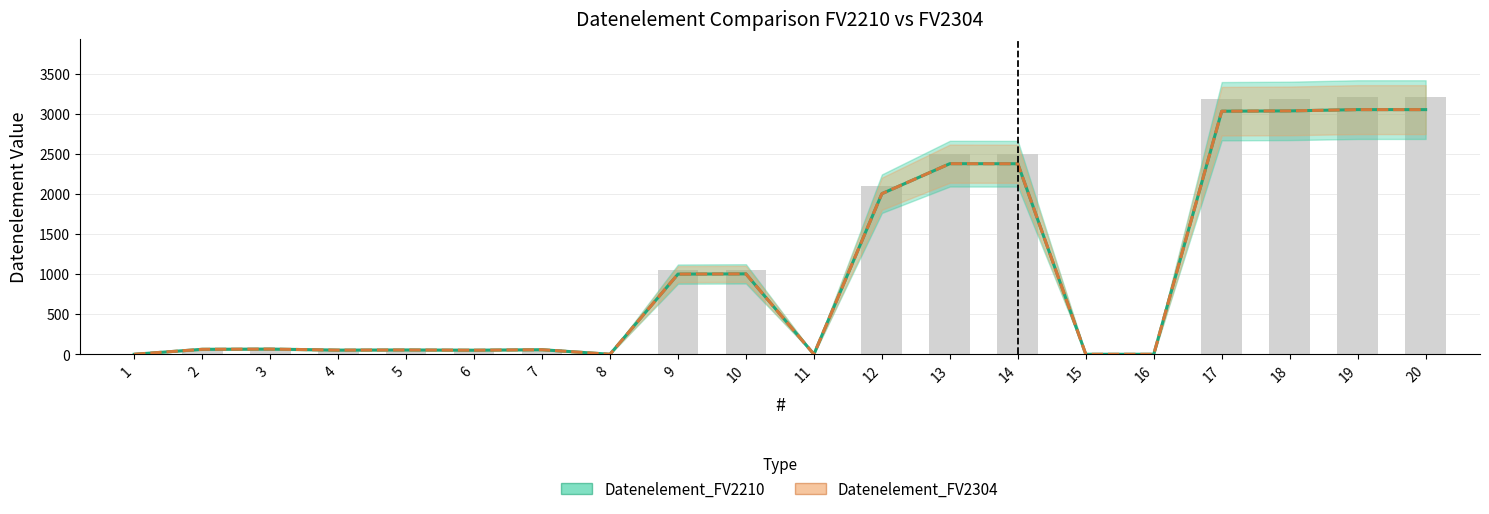

Is it true that Datenelement_FV2210 equals -1148 at 11?

False